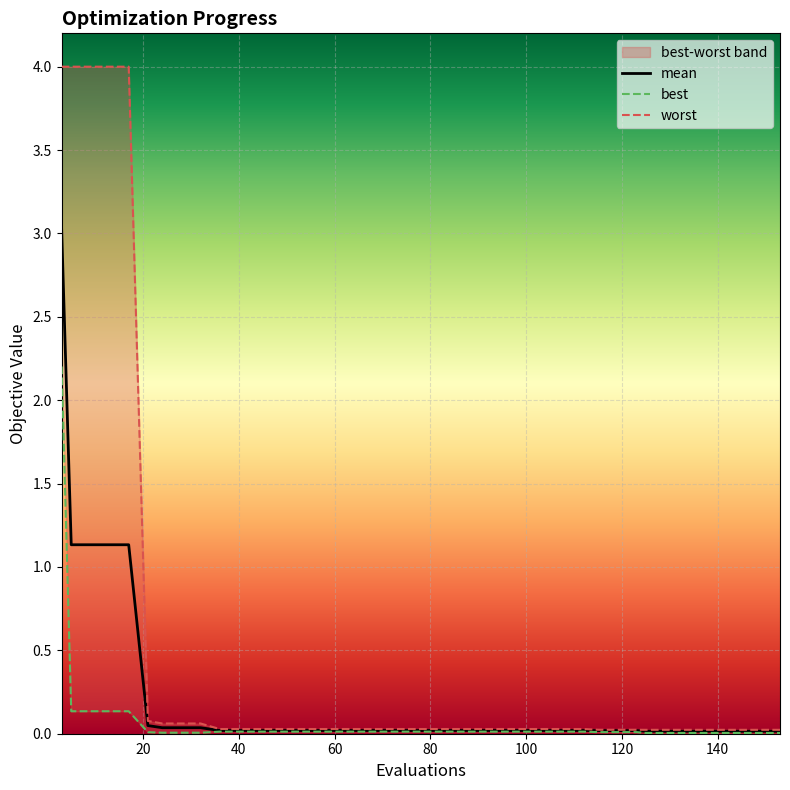

Which series has the widest spread of values?

worst